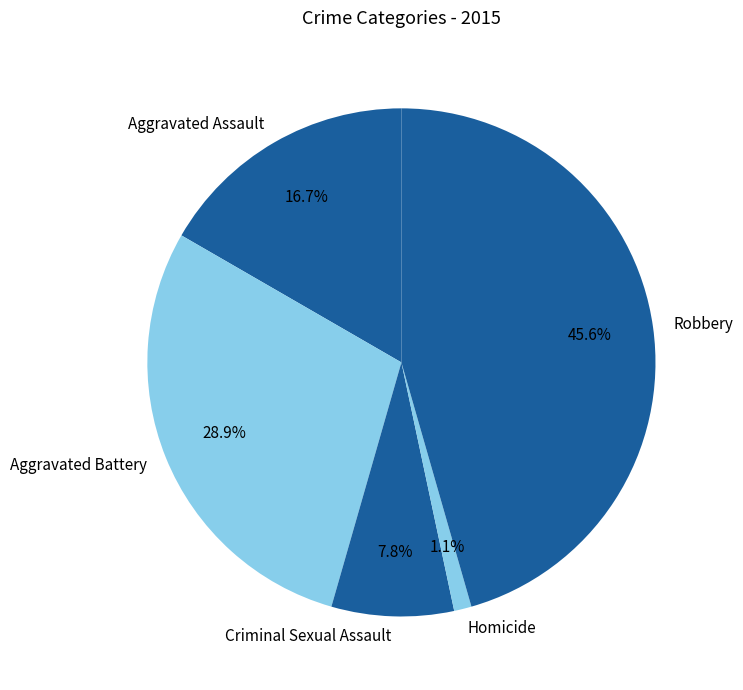

Is Aggravated Assault the majority of the pie?

No